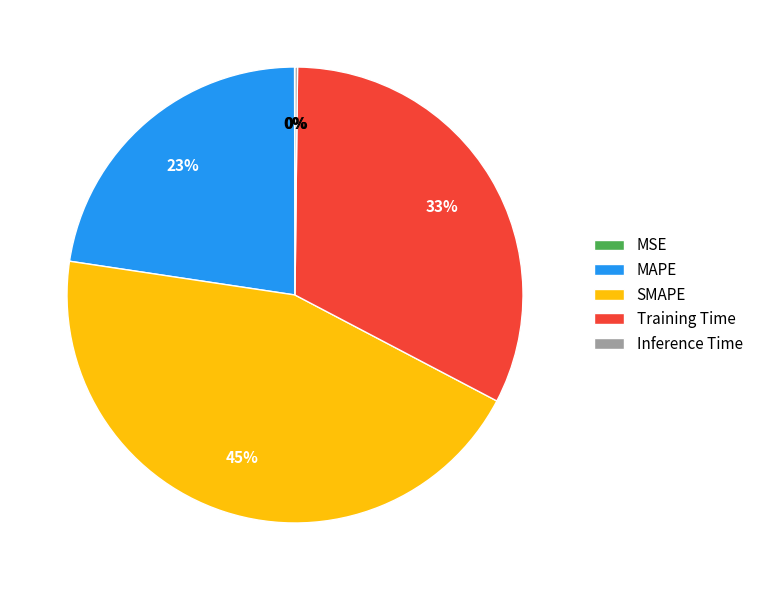

What is the largest slice in the pie chart?

SMAPE